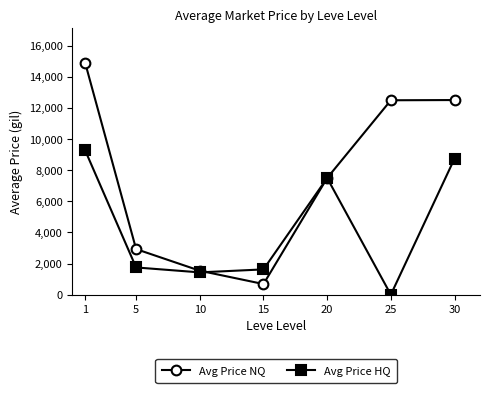

The value of Avg Price NQ at 1 is 10099. True or false?

False